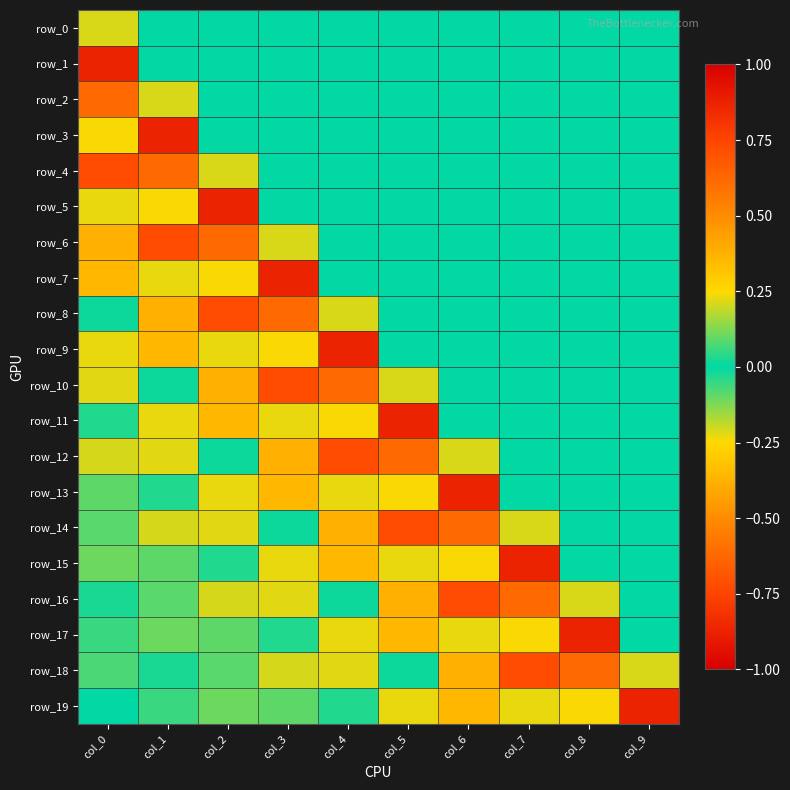

At col_5, list the series in order from smallest to largest.

row_12, row_16, row_13, row_19, row_15, row_10, row_18, row_0, row_1, row_2, row_3, row_4, row_5, row_6, row_7, row_8, row_9, row_17, row_14, row_11